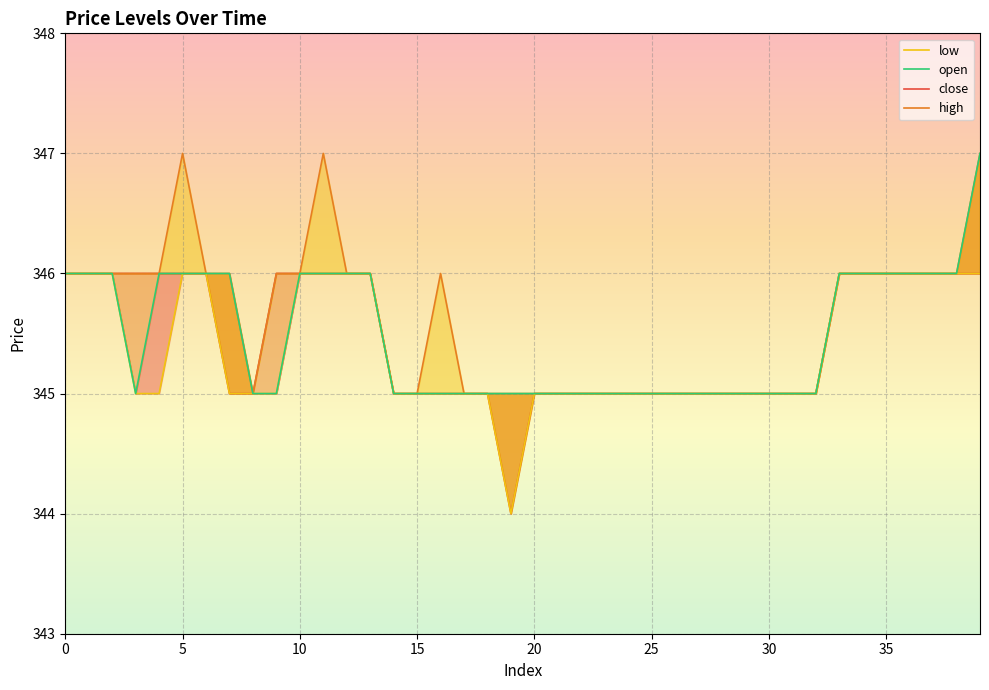

True or false: high and open cross at least once.

False